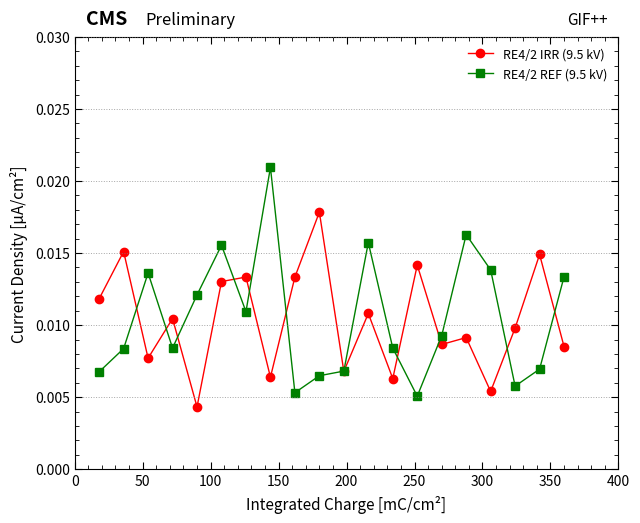

How many RE4/2 IRR (9.5 kV) values are between 0 and 1?

20